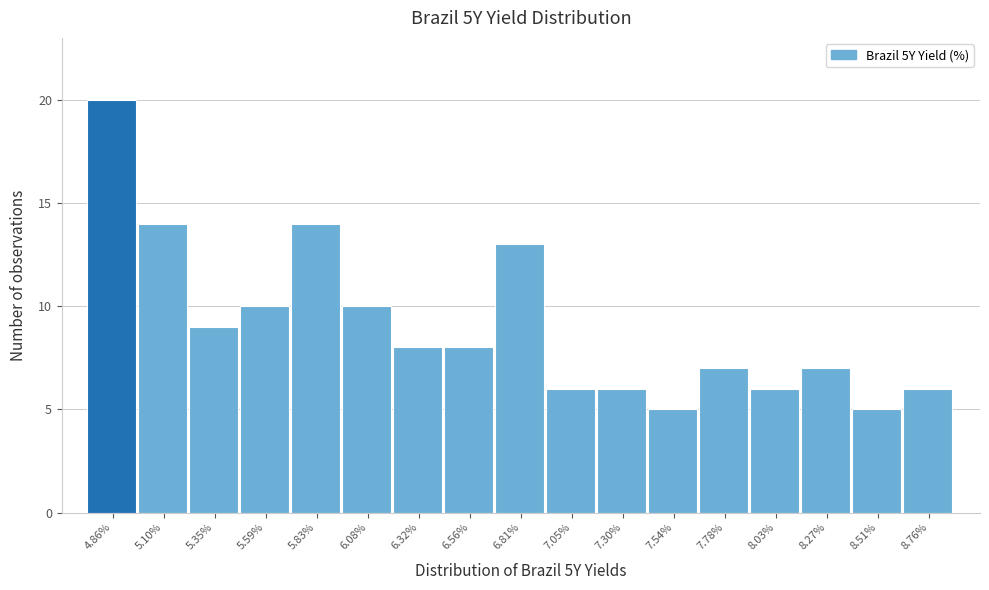

Reading right to left, what are all the values shown in this chart?

8.76%=6	8.51%=5	8.27%=7	8.03%=6	7.78%=7	7.54%=5	7.30%=6	7.05%=6	6.81%=13	6.56%=8	6.32%=8	6.08%=10	5.83%=14	5.59%=10	5.35%=9	5.10%=14	4.86%=20